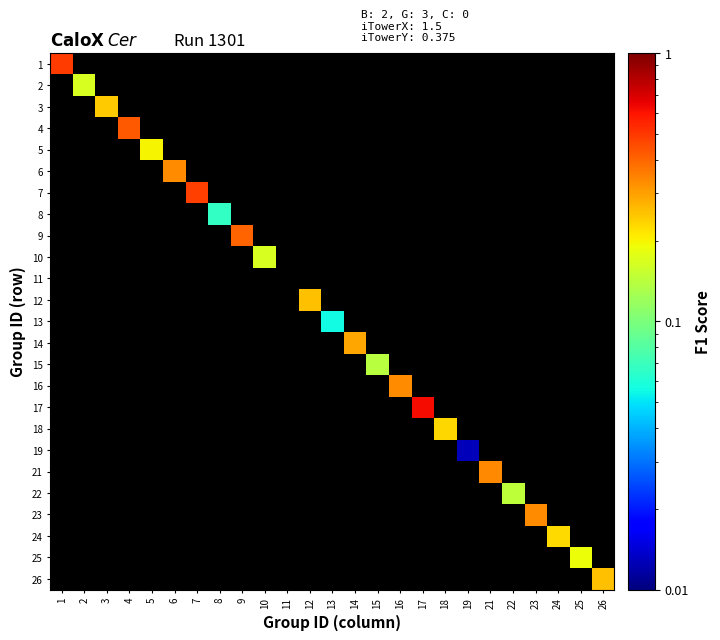

At how many categories does at least one series exceed 0?

24